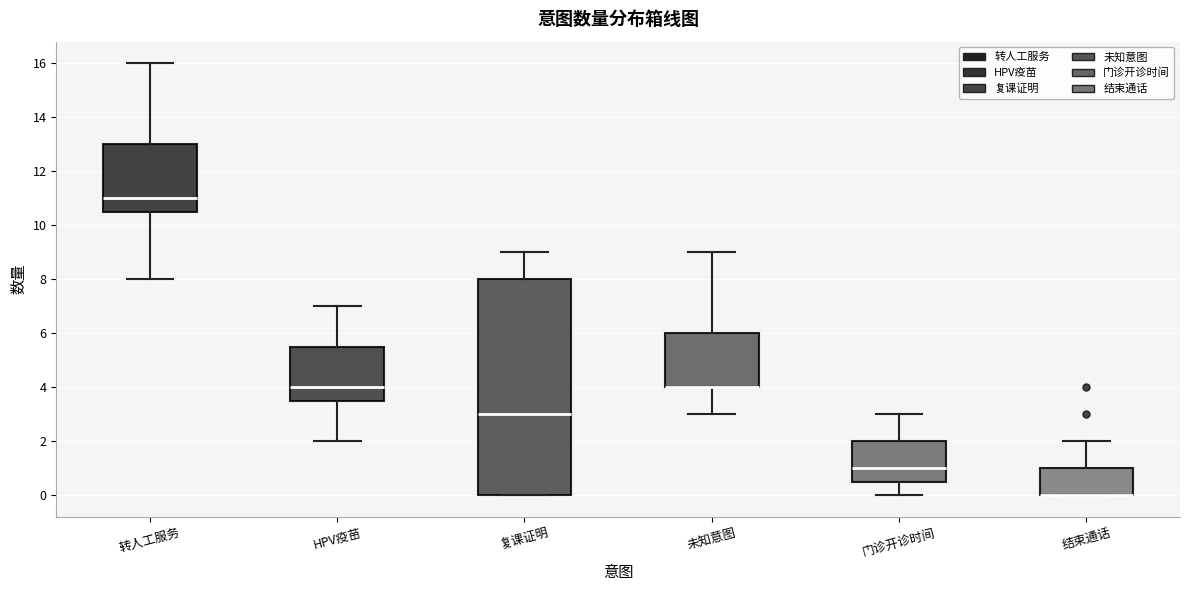

Reading left to right, read every box against the y-axis: the position of its median line, the range the box covers, and the ends of its whiskers. The values are not printed on the chart, so give them approximately, as read against the axis.

转人工服务: median 11.0, box 10.6 to 13.0, whiskers 8.0 to 16.0
HPV疫苗: median 4.0, box 3.6 to 5.6, whiskers 2.0 to 7.0
复课证明: median 3.0, box 0.0 to 8.0, whiskers 0.0 to 9.0
未知意图: median 4.0 (drawn on the box's lower edge), box 4.0 to 6.0, whiskers 3.0 to 9.0
门诊开诊时间: median 1.0, box 0.6 to 2.0, whiskers 0.0 to 3.0
结束通话: median 0.0 (drawn on the box's lower edge), box 0.0 to 1.0, whiskers 0.0 to 2.0